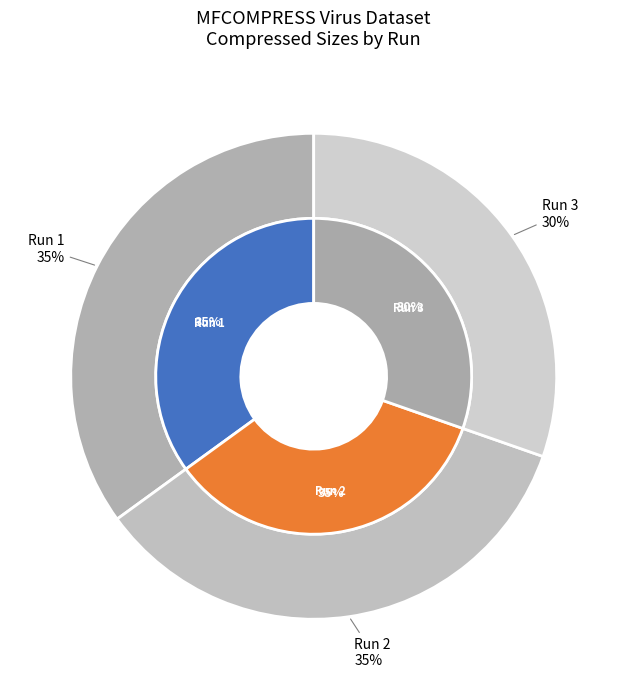

Is there a majority slice in this chart?

No